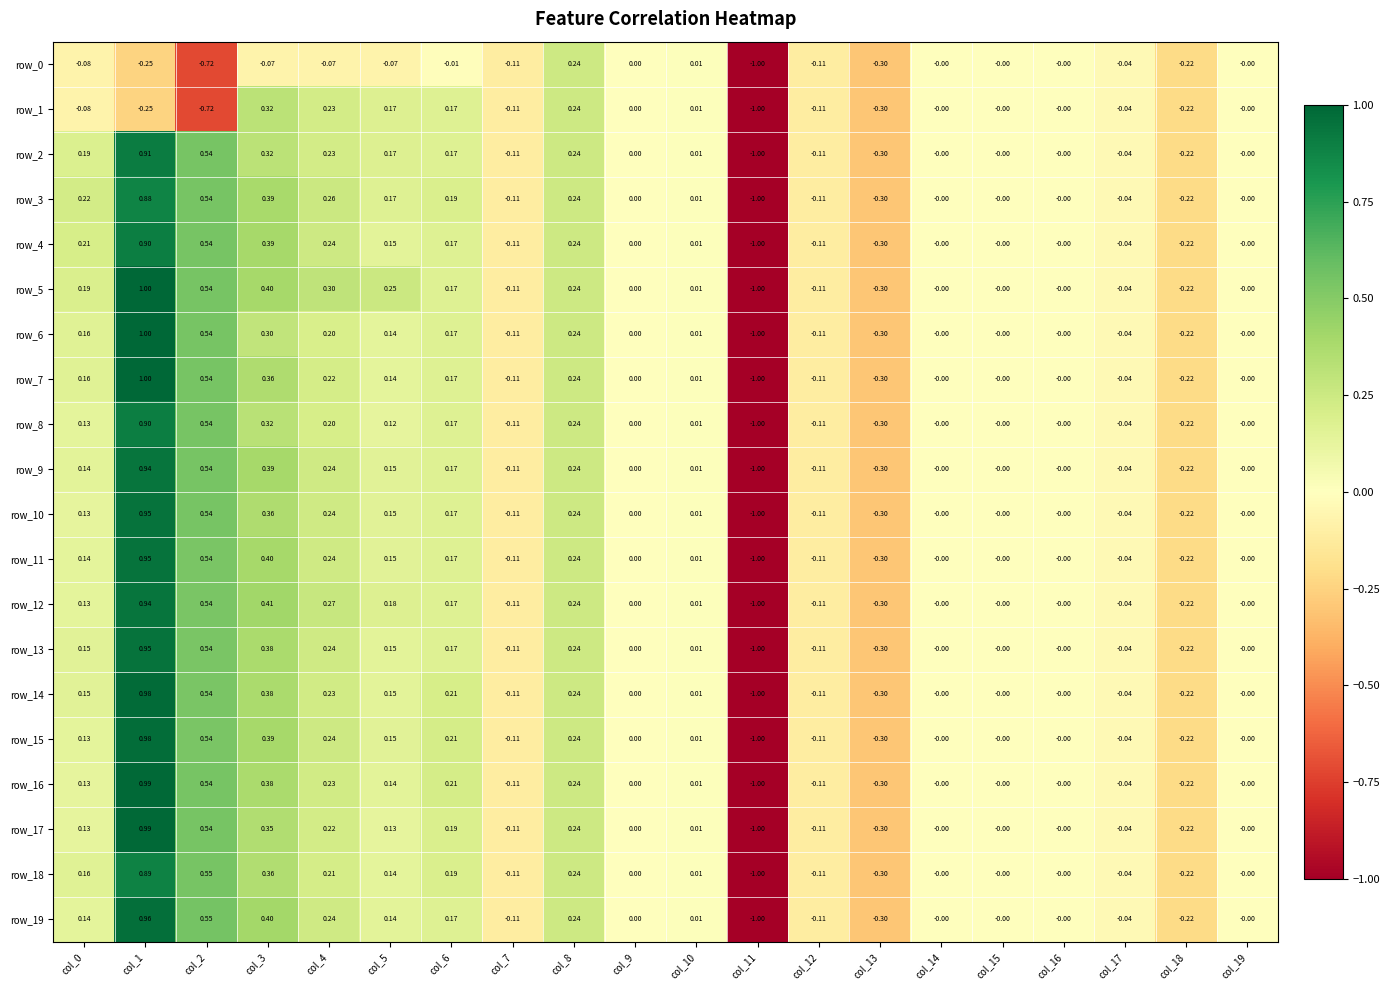

Is the value of row_0 at col_13 greater than the value of row_2 at col_14?

No